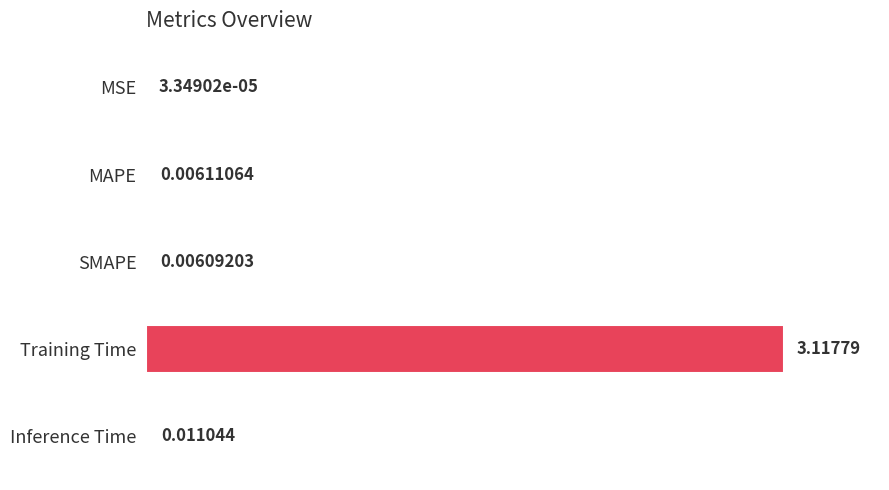

What is the sum of the values at Training Time and SMAPE?

1.0